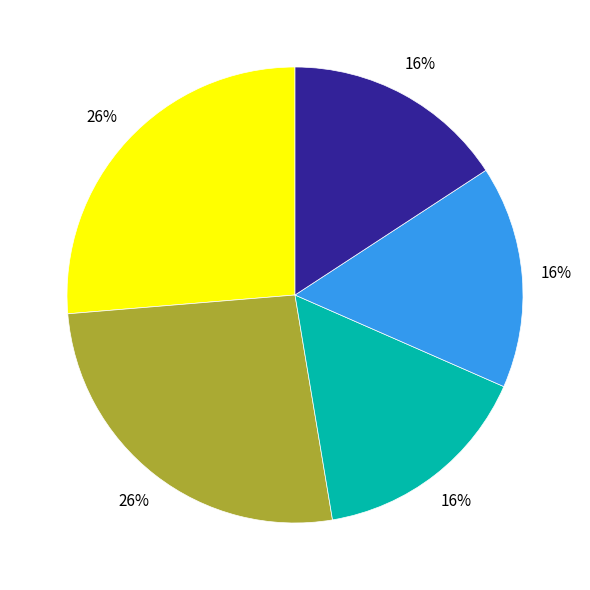

To the nearest percent, what is the average slice percentage?

20%